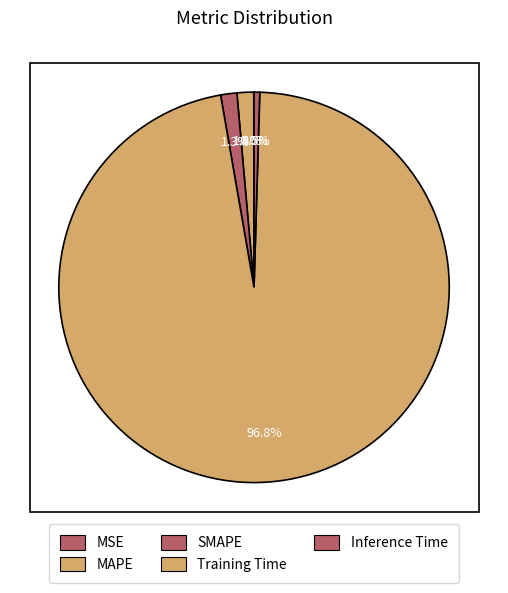

To the nearest percent, what is the combined percentage of Training Time and Inference Time?

97%